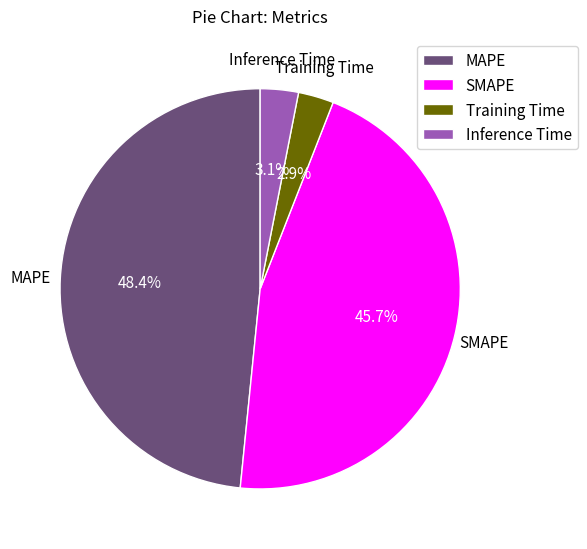

Do MAPE and Training Time together represent more than half of the pie?

Yes